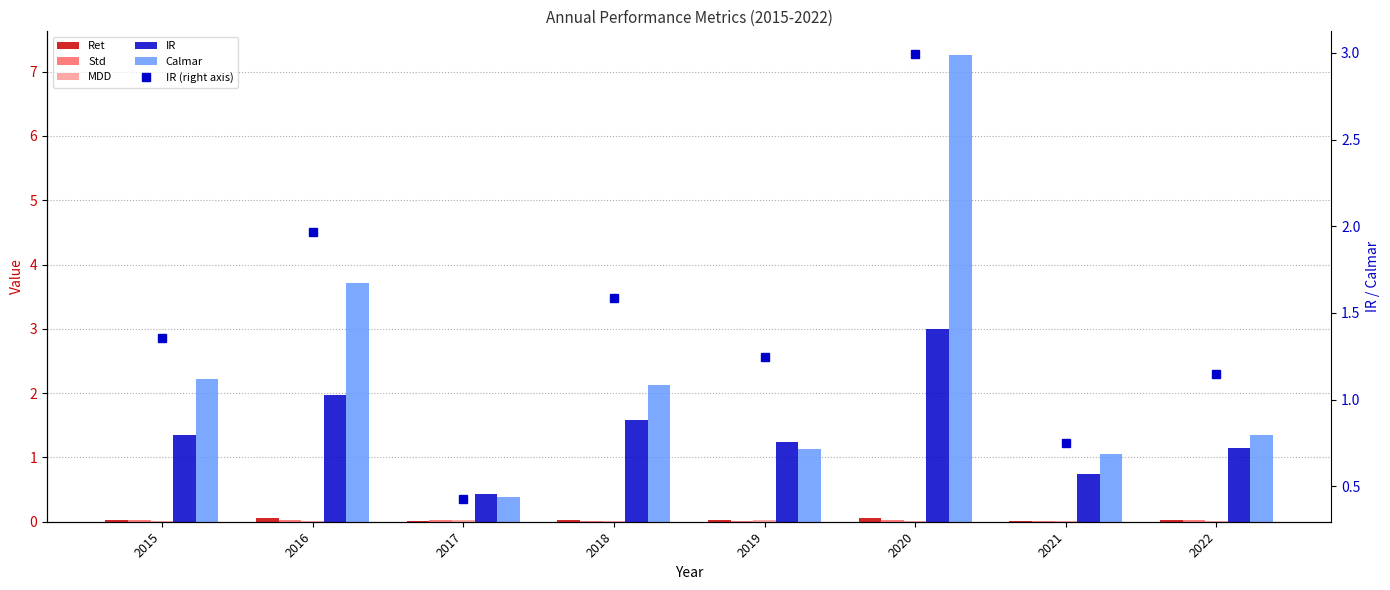

Reading right to left, transcribe all the data shown in this chart.

Ret: 2022=0.0	2021=0.0	2020=0.1	2019=0.0	2018=0.0	2017=0.0	2016=0.1	2015=0.0
Std: 2022=0.0	2021=0.0	2020=0.0	2019=0.0	2018=0.0	2017=0.0	2016=0.0	2015=0.0
MDD: 2022=0.0	2021=0.0	2020=0.0	2019=0.0	2018=0.0	2017=0.0	2016=0.0	2015=0.0
IR: 2022=1.1	2021=0.7	2020=3.0	2019=1.2	2018=1.6	2017=0.4	2016=2.0	2015=1.4
Calmar: 2022=1.4	2021=1.1	2020=7.3	2019=1.1	2018=2.1	2017=0.4	2016=3.7	2015=2.2
IR (right axis): 2022=1.1	2021=0.7	2020=3.0	2019=1.2	2018=1.6	2017=0.4	2016=2.0	2015=1.4